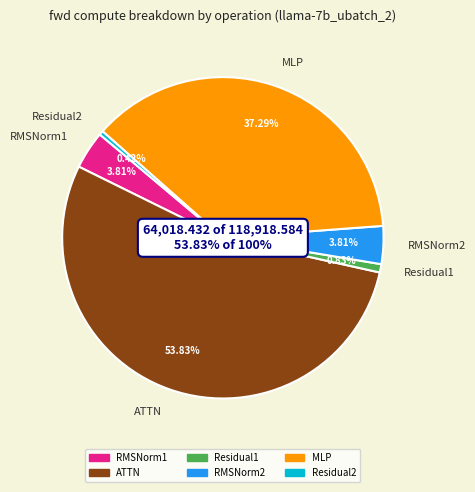

What percentage do Residual1 and RMSNorm2 together represent?

4.6%